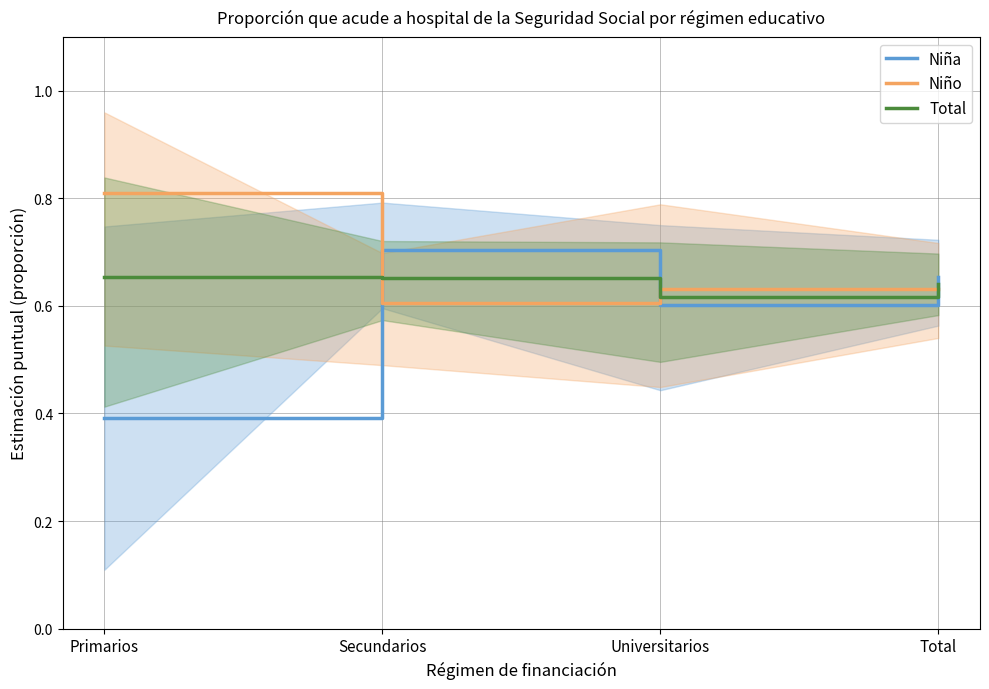

How many interior local peaks does the Niño series have?

1